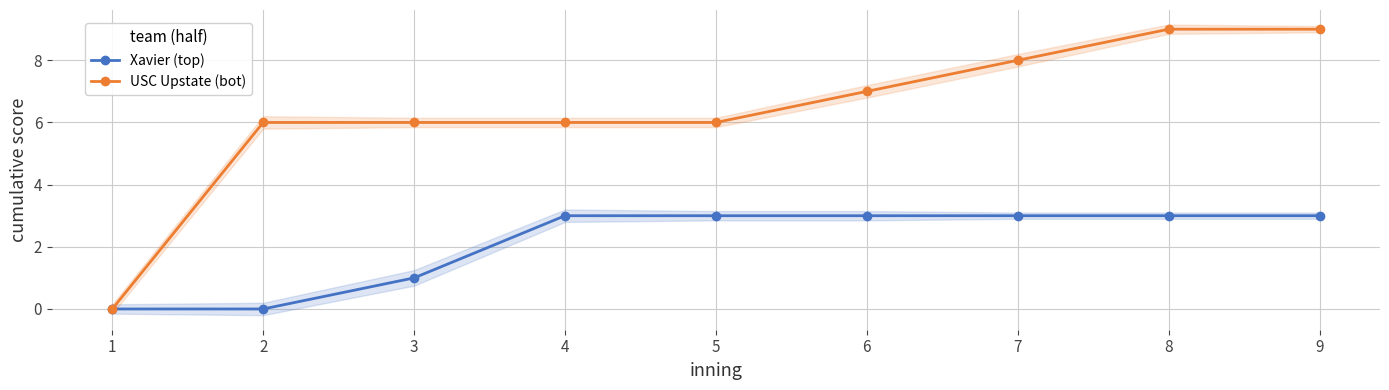

At how many categories does at least one series exceed 6?

4